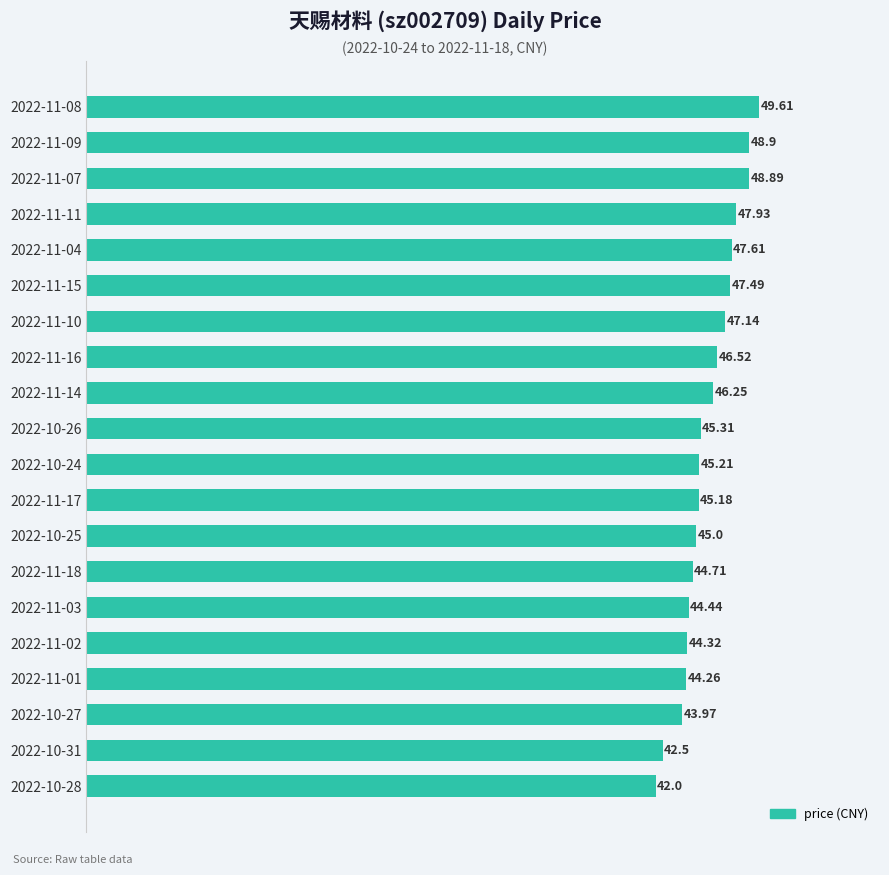

At which label is the value closest to 45?

2022-10-25